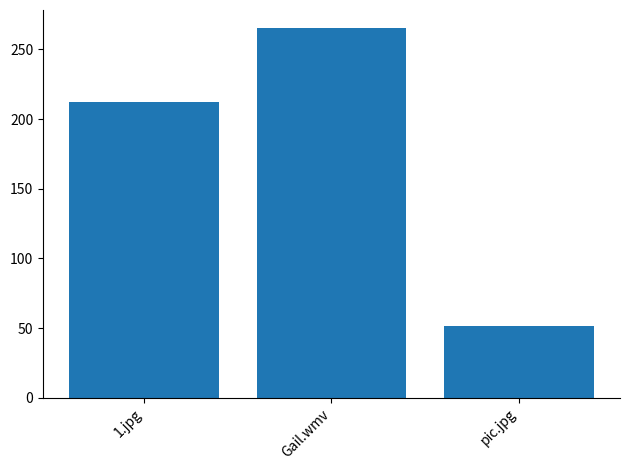

What is the sum of the values at 1.jpg and pic.jpg?

264.1